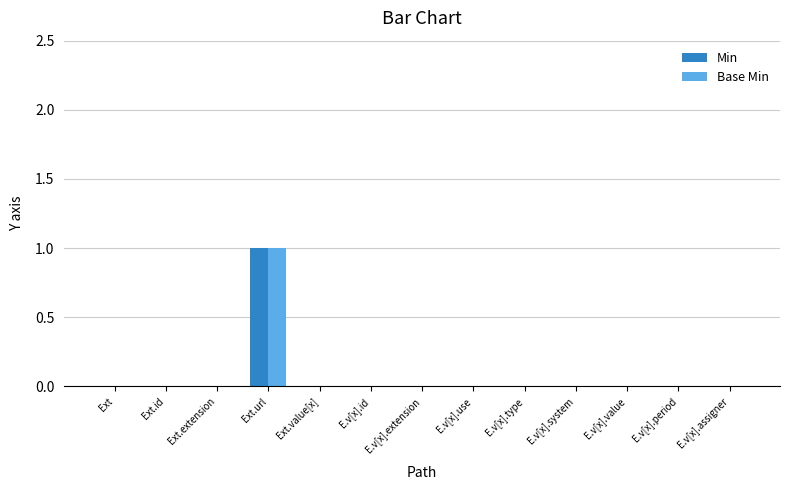

How many data points does each series have?

13